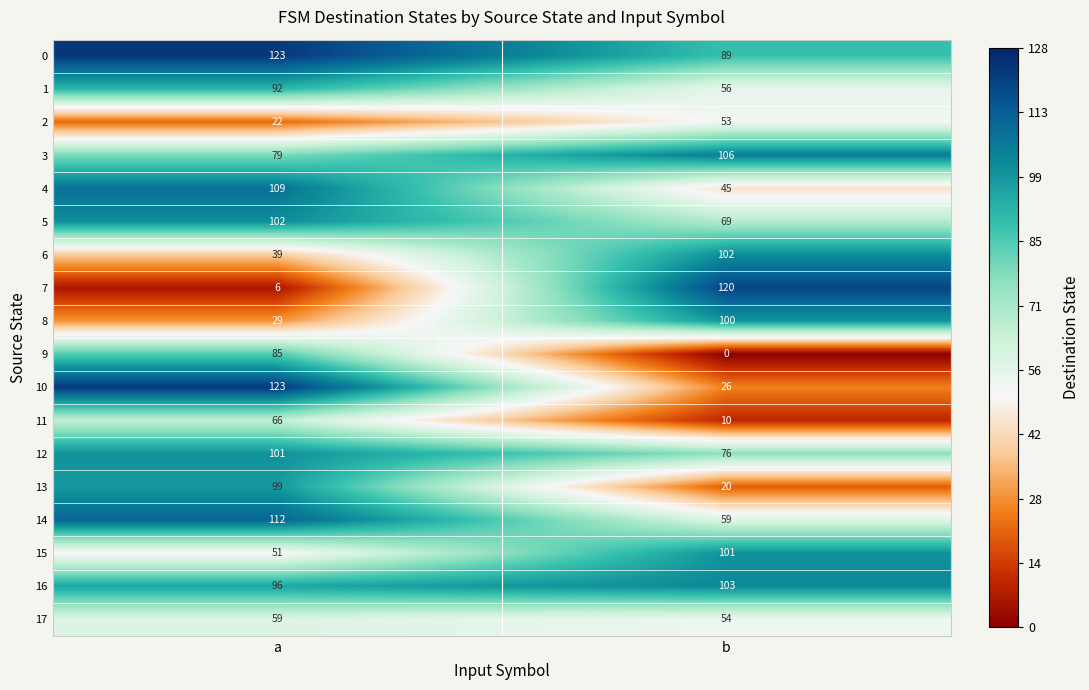

At which label is 7 closest to 63?

a